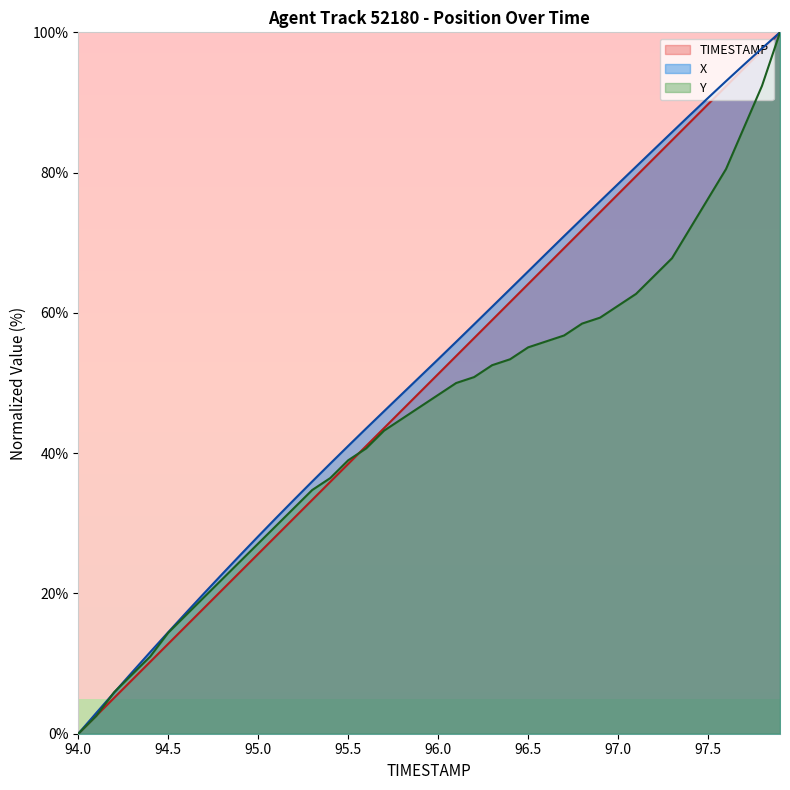

What are all the series names shown in the legend?

TIMESTAMP, X, Y